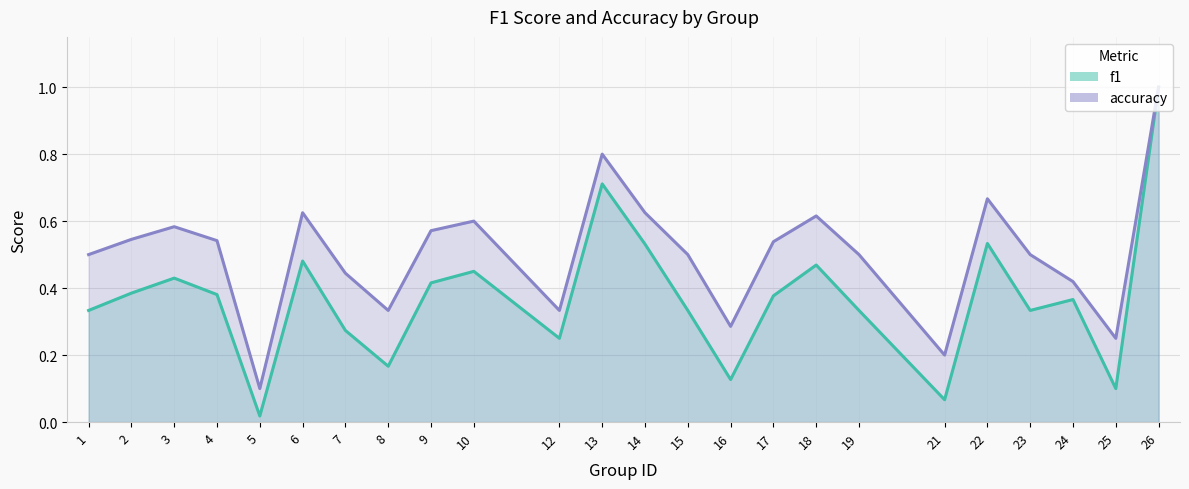

What is the difference between the highest and lowest values at 21?

0.1